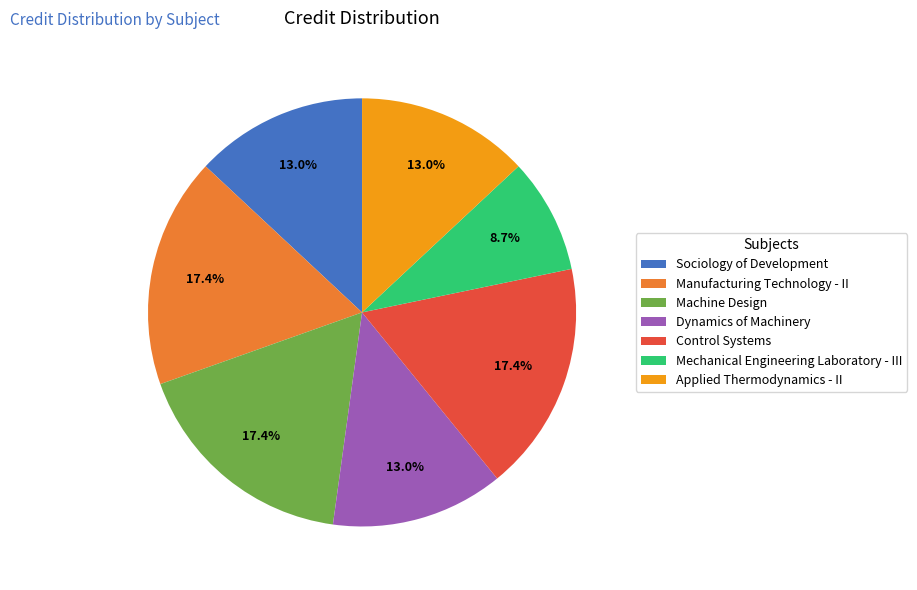

The Dynamics of Machinery slice represents 13% of the pie. True or false?

True